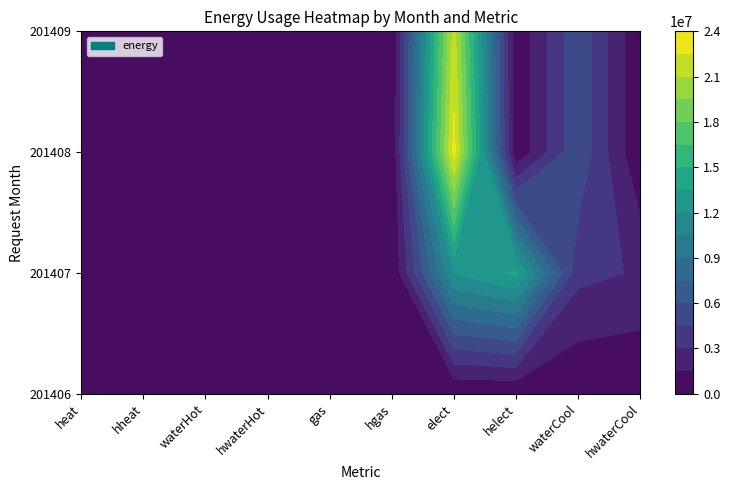

What is the total value across all series at 7?

14074025